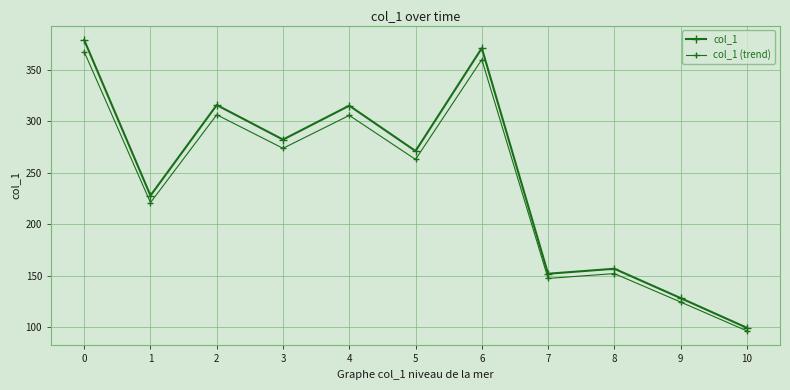

The col_1 series shows 129.7 at 10. True or false?

False